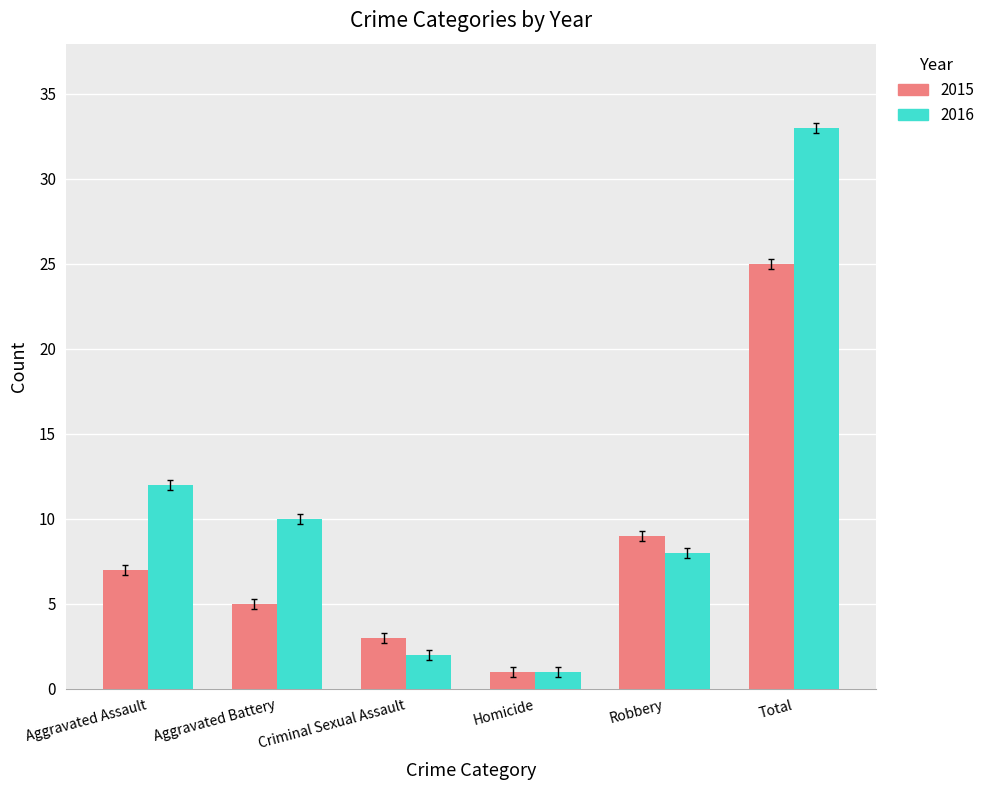

Between Criminal Sexual Assault and Homicide, which series saw the biggest shift?

2015